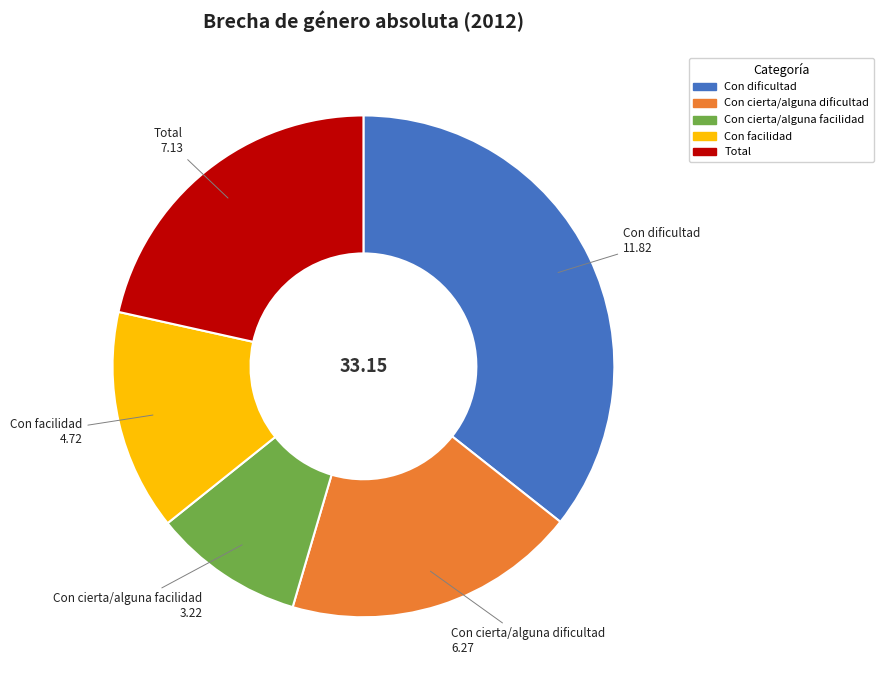

Which has a higher value, Total or Con dificultad?

Con dificultad